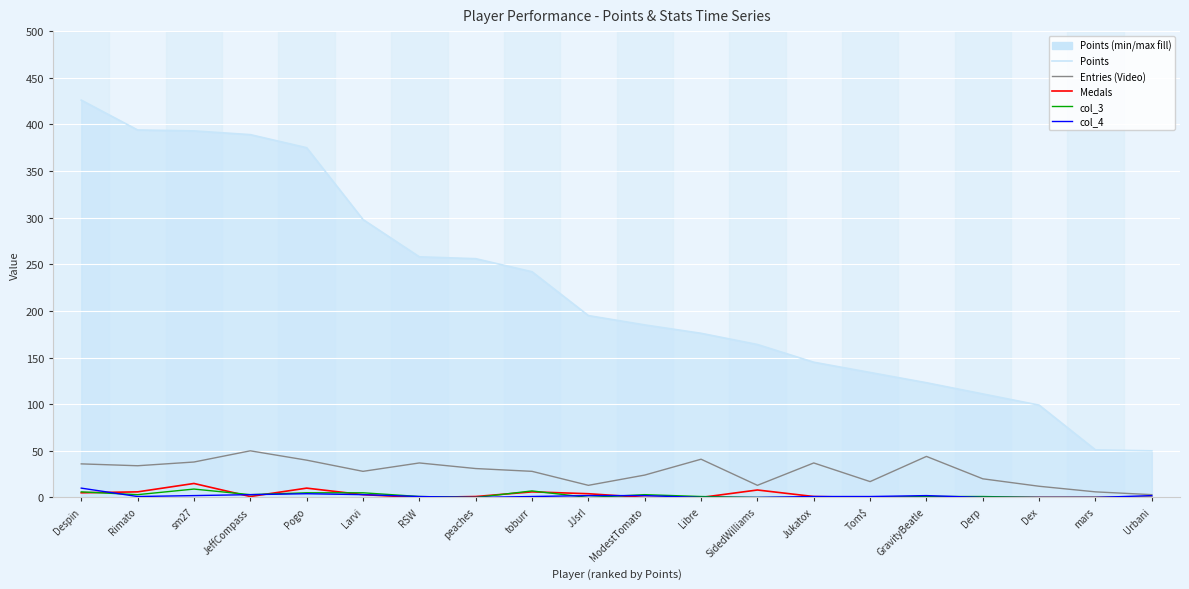

True or false: col_3 and Entries (Video) cross at least once.

False